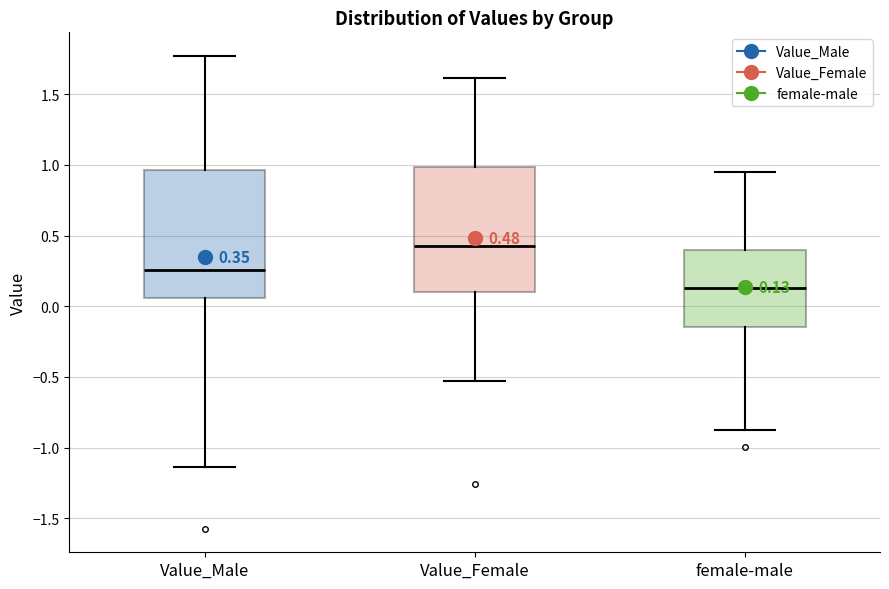

Which box has the highest median line?

Value_Female